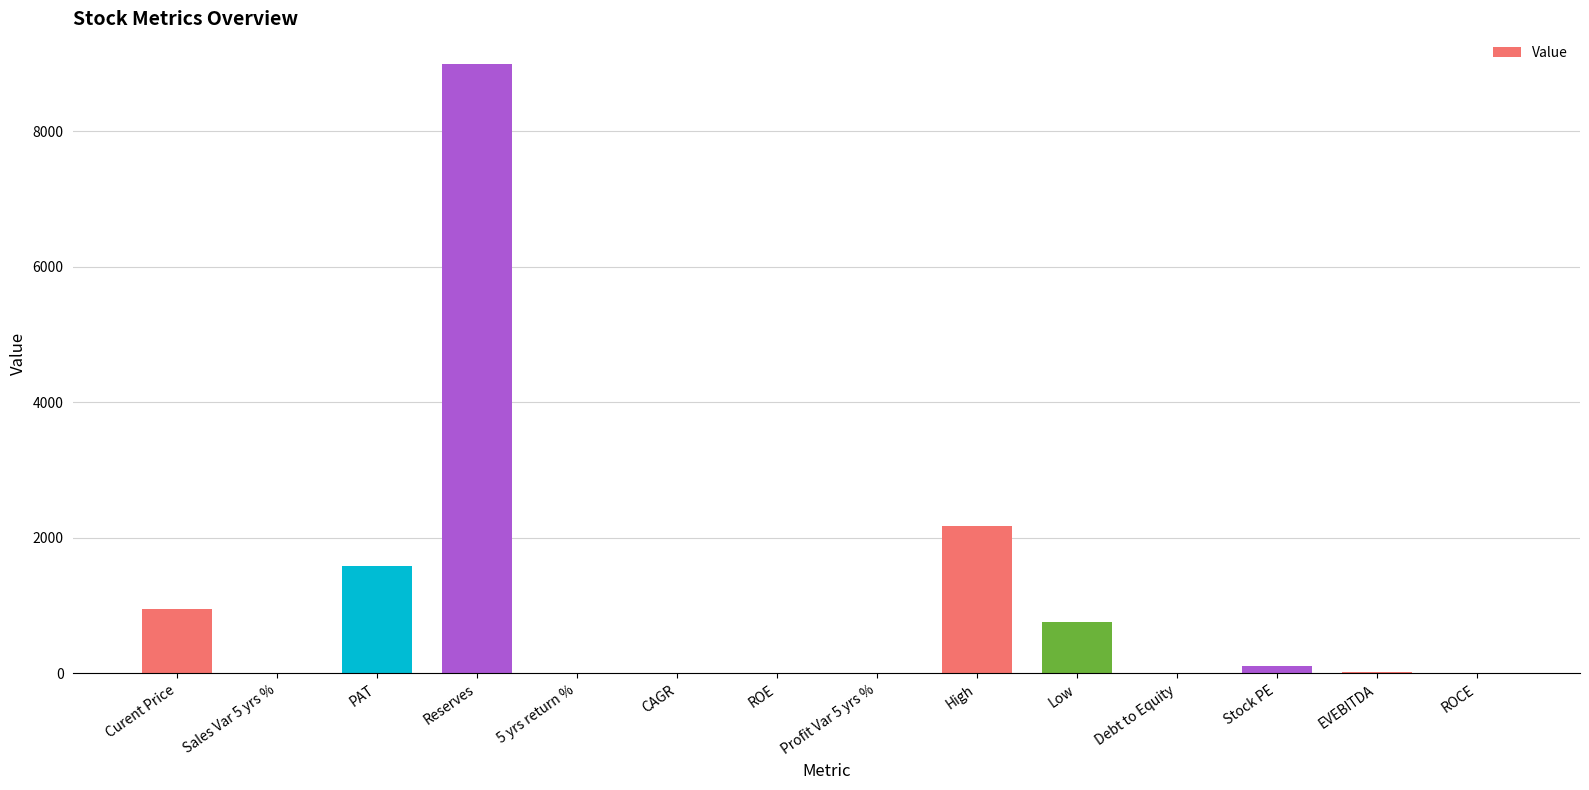

At which label does the data first exceed 23?

Curent Price